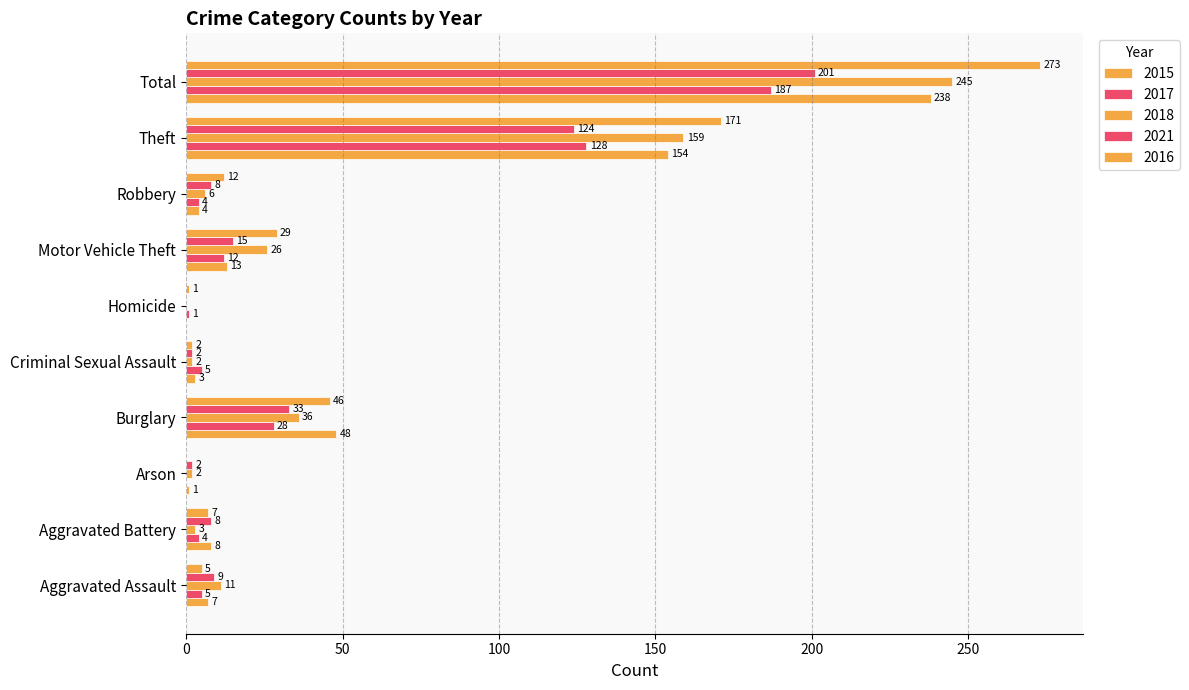

At how many categories does at least one series exceed 181?

1